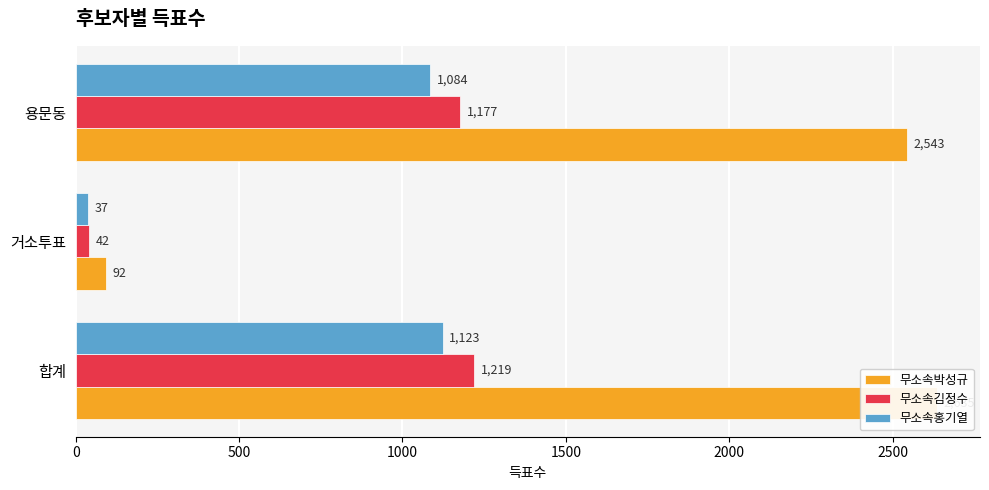

What are all the series names shown in the legend?

무소속박성규, 무소속김정수, 무소속홍기열